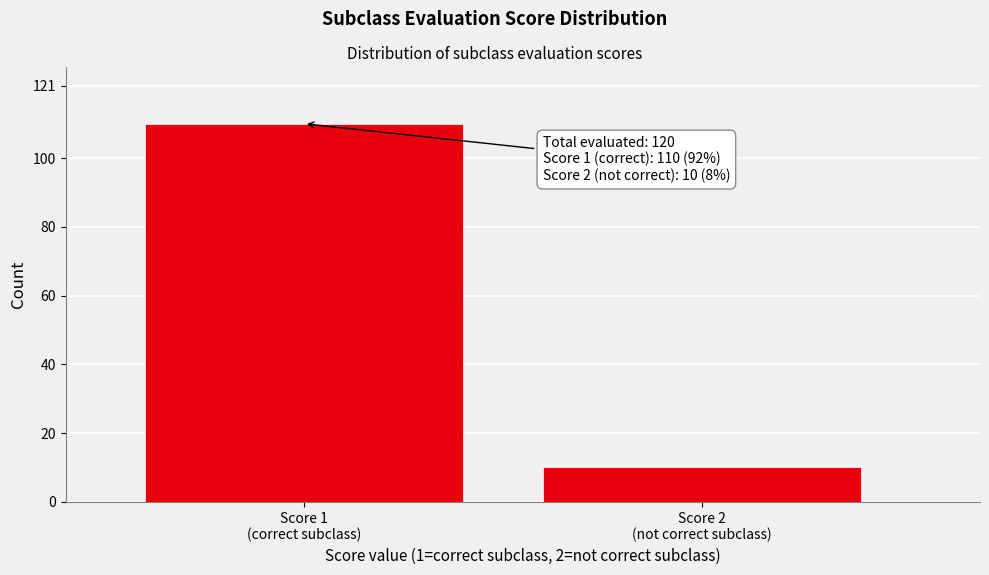

Reading right to left, list all the values displayed in this chart.

10	110